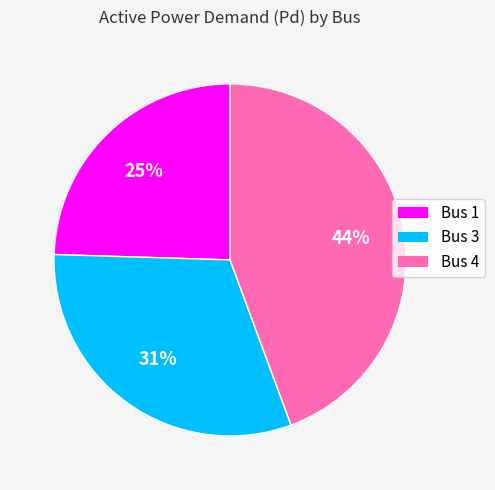

Count the number of slices in the pie.

3